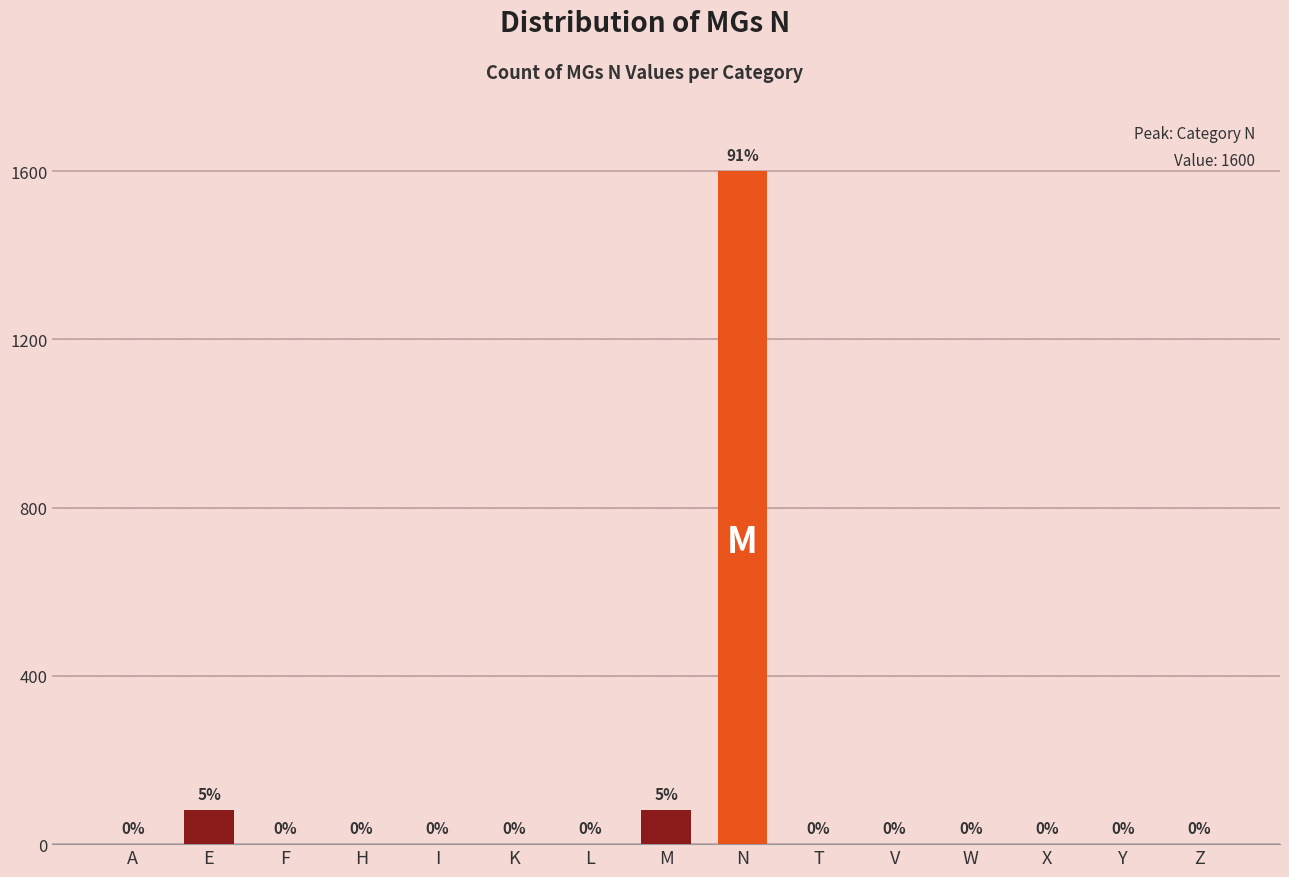

True or false: the data shows 751 at Z.

False